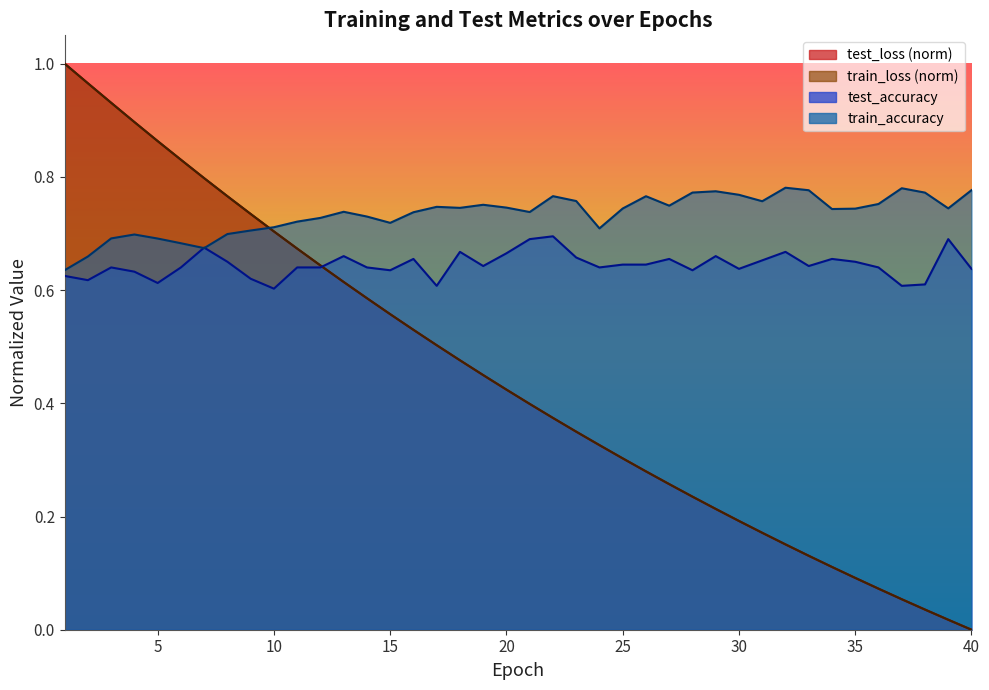

True or false: train_loss and test_loss cross at least once.

False